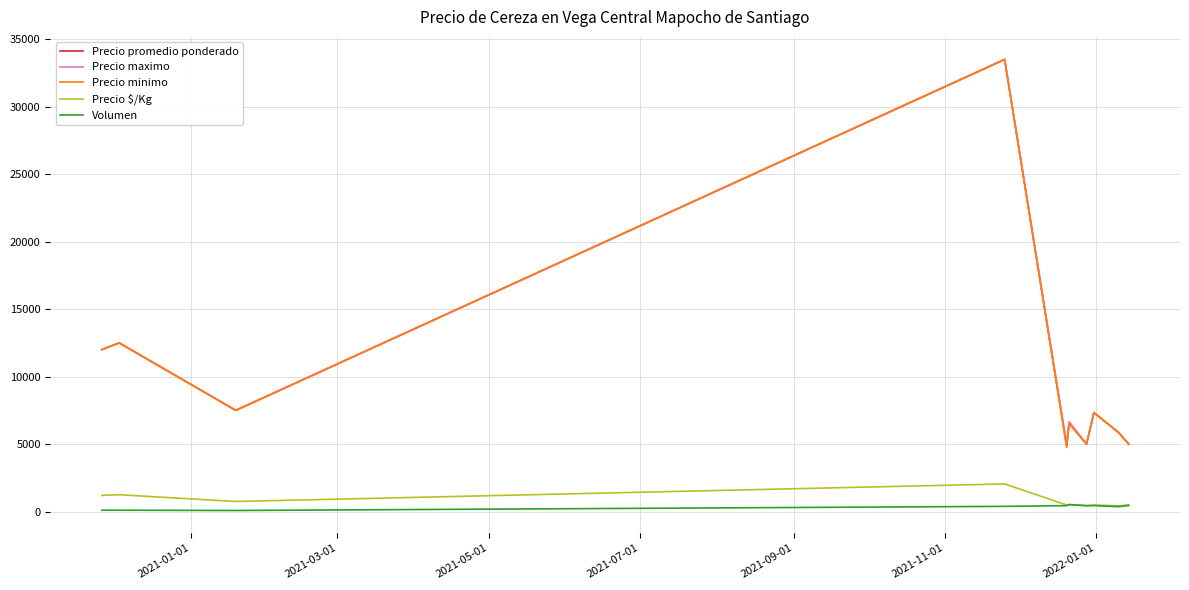

True or false: Precio $/Kg and Precio minimo intersect in this chart.

False